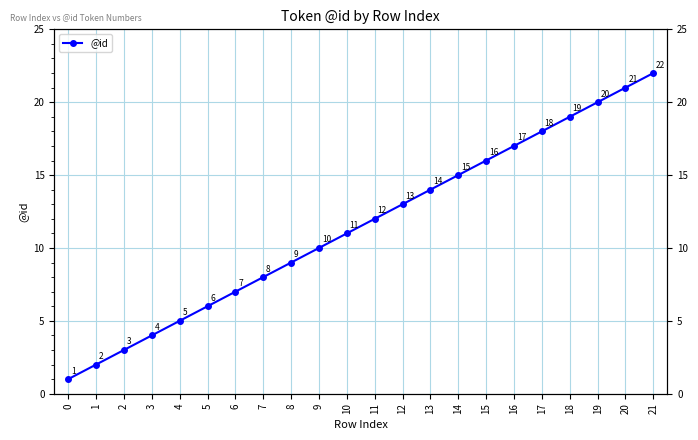

True or false: there are more than 2 points higher than both neighbors.

False